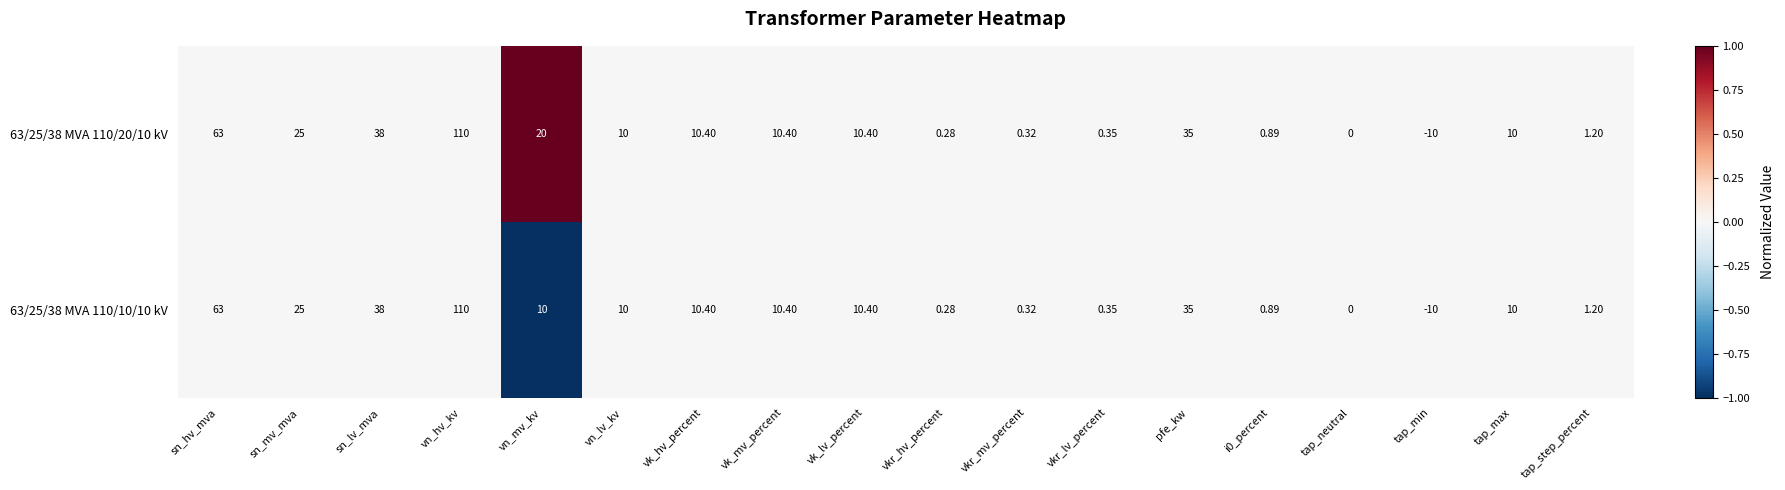

How many categories are shown in the chart?

18